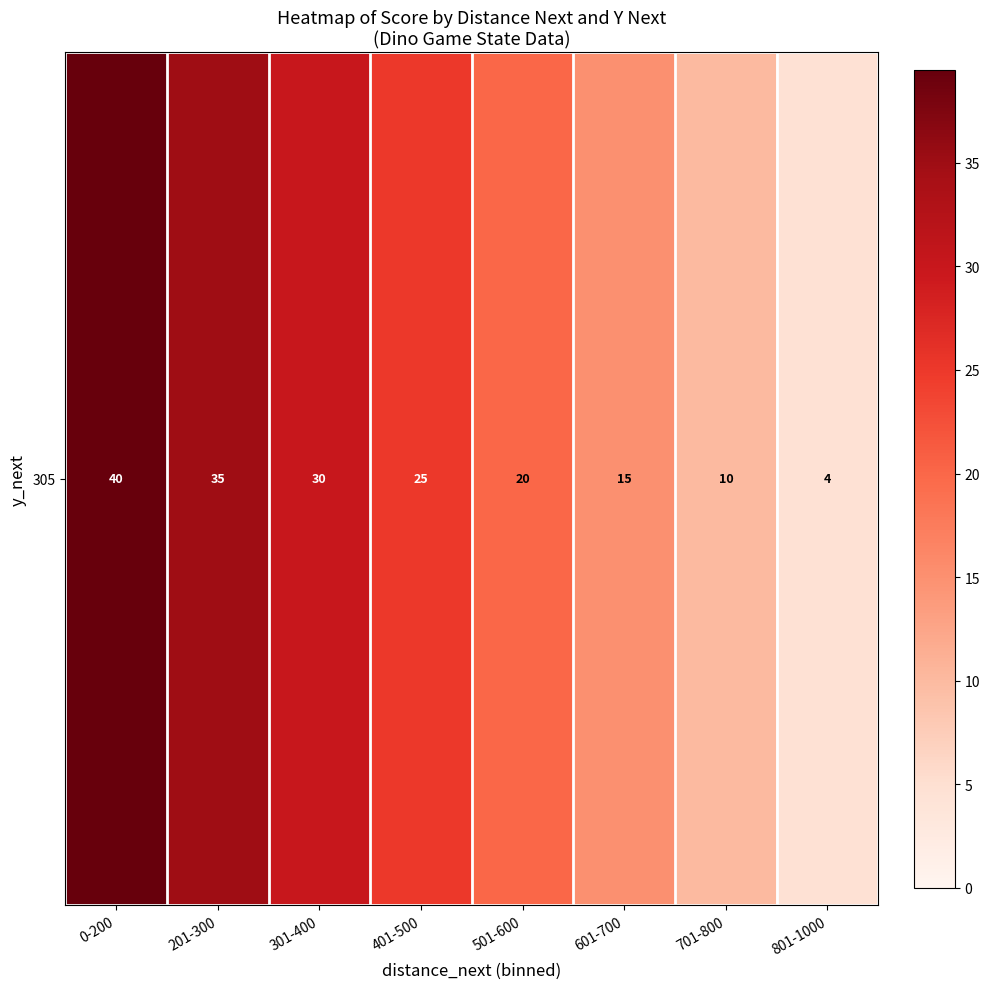

How many data points are above 25?

3